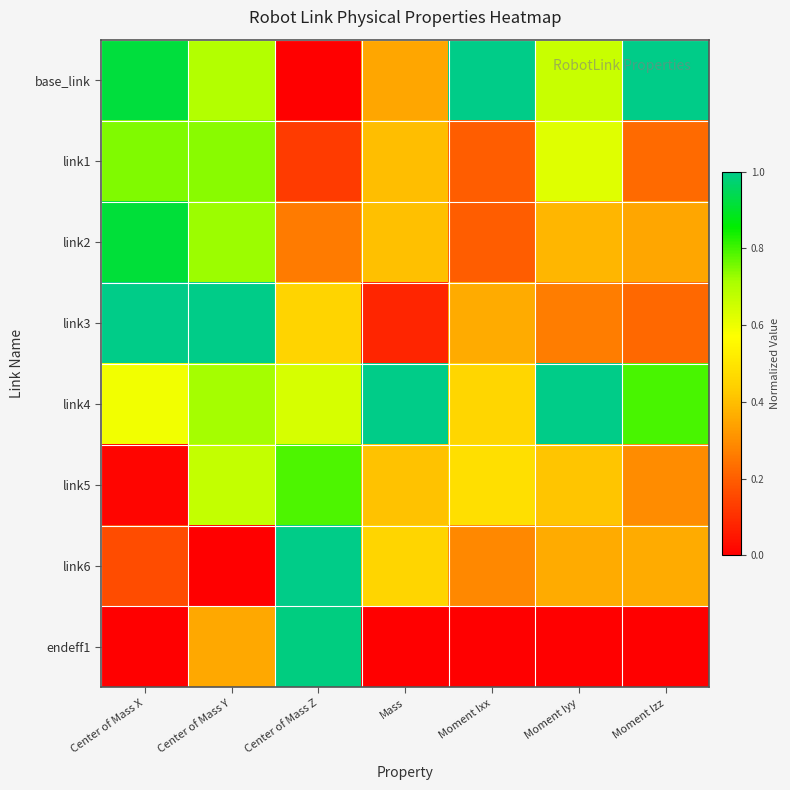

What is the maximum value shown in the chart?

1.0